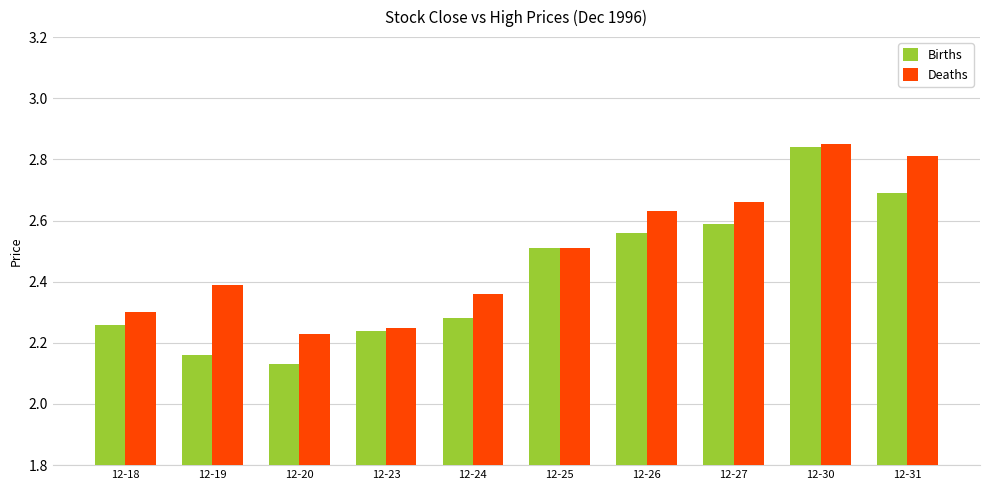

What are all the series names shown in the legend?

Births, Deaths